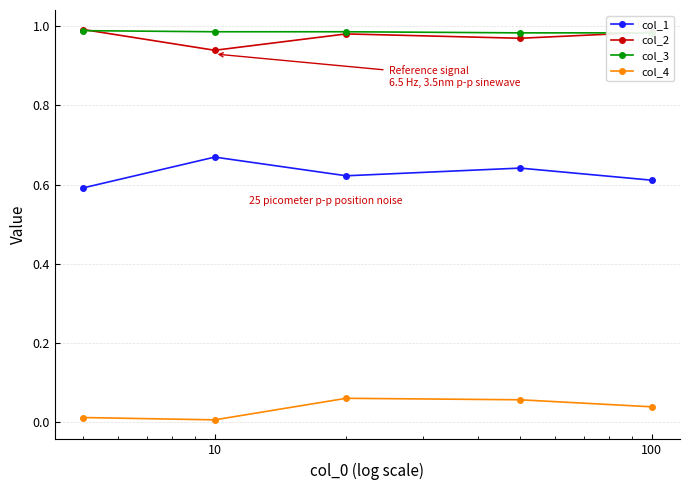

What is the average value of the col_2 series?

1.0